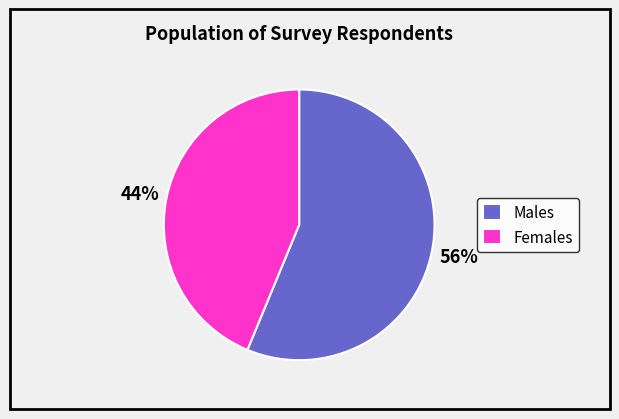

To the nearest percent, what is the combined percentage of Females and Males?

100%